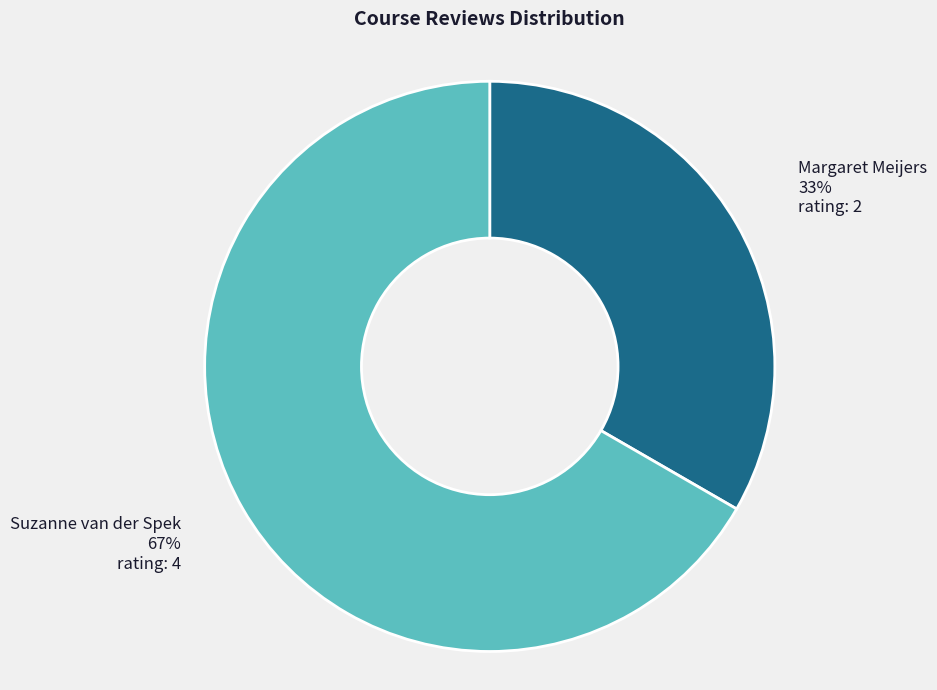

To the nearest percent, what is the combined percentage of Suzanne van der Spek and Margaret Meijers?

100%